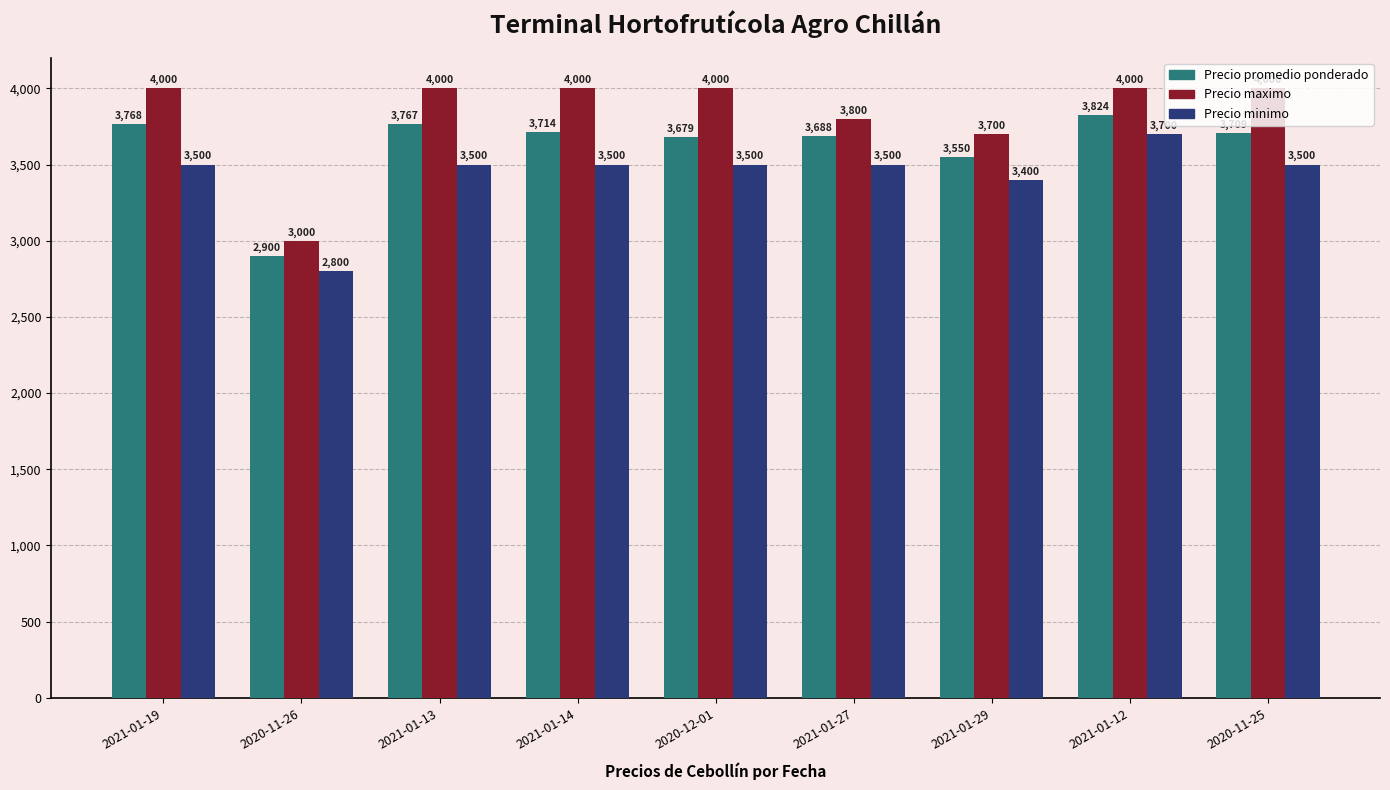

How many series are shown in this chart?

3